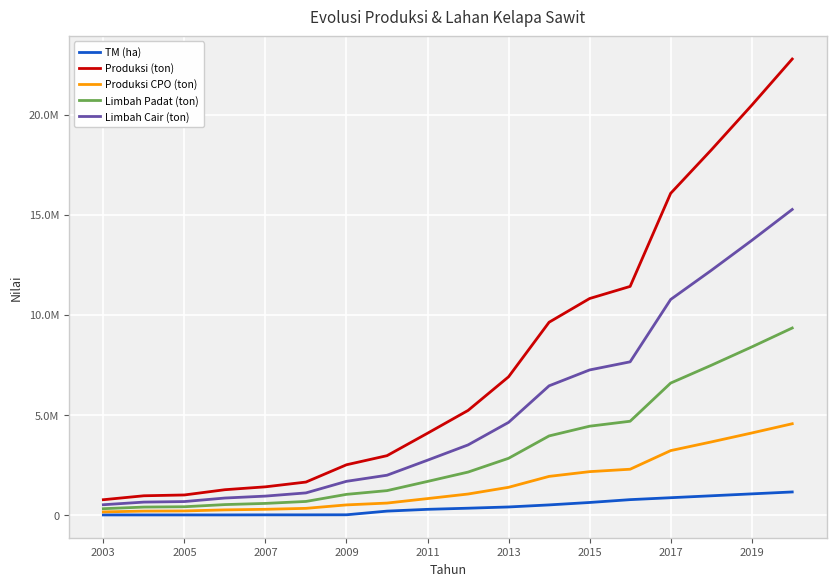

Does the chart display data point markers on the line(s)?

No